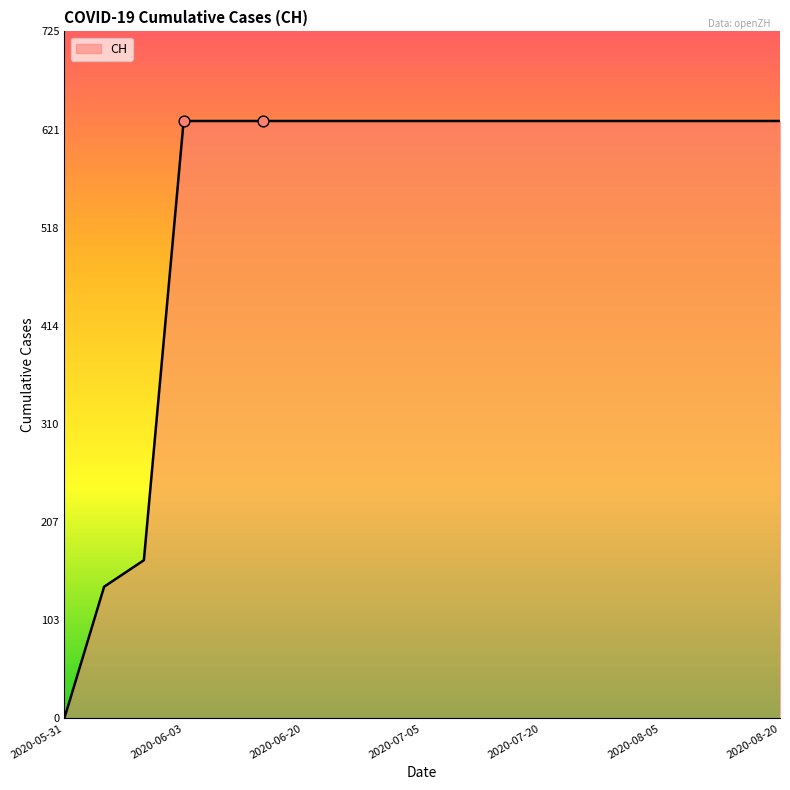

What is the maximum value shown in the chart?

631